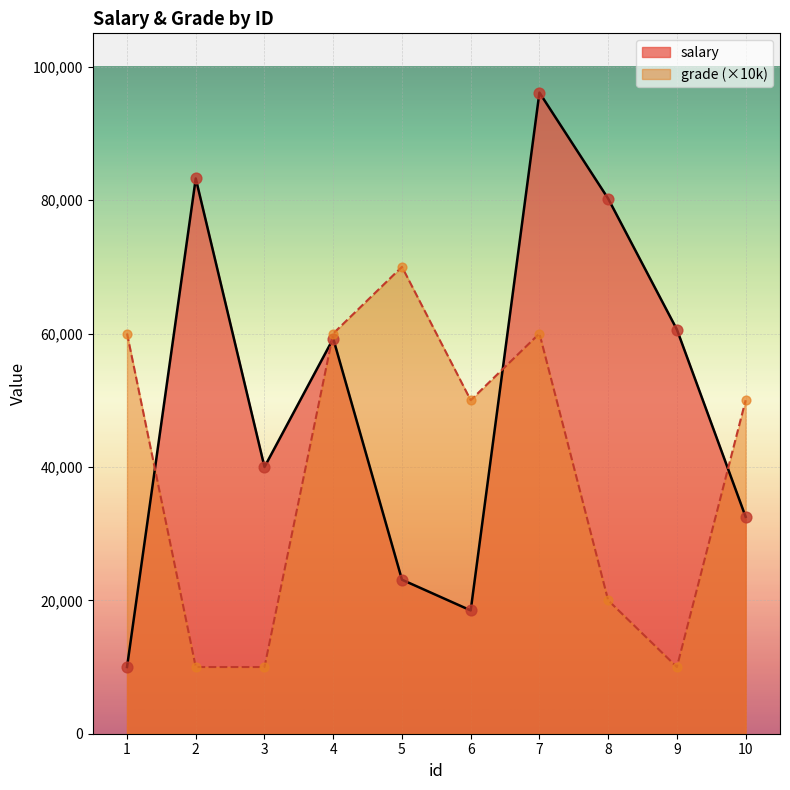

At how many categories does at least one series exceed 21700?

10